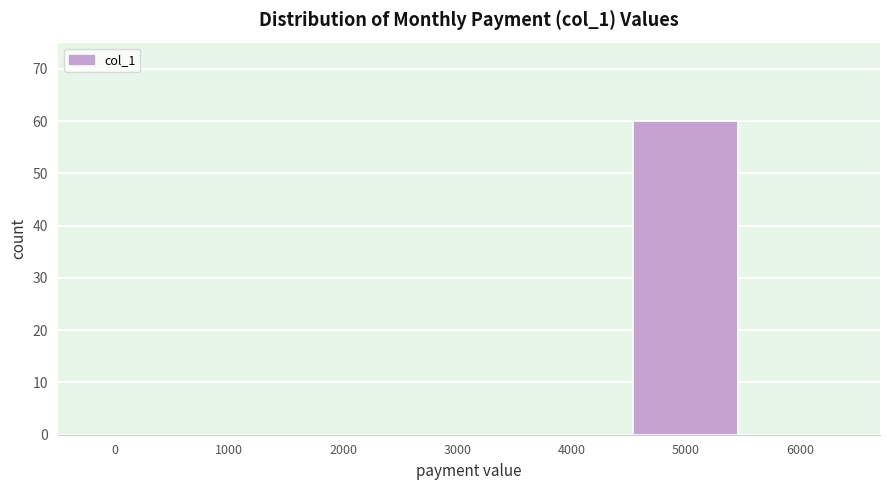

Reading left to right, what are all the values shown in this chart?

0=0	1000=0	2000=0	3000=0	4000=0	5000=60	6000=0